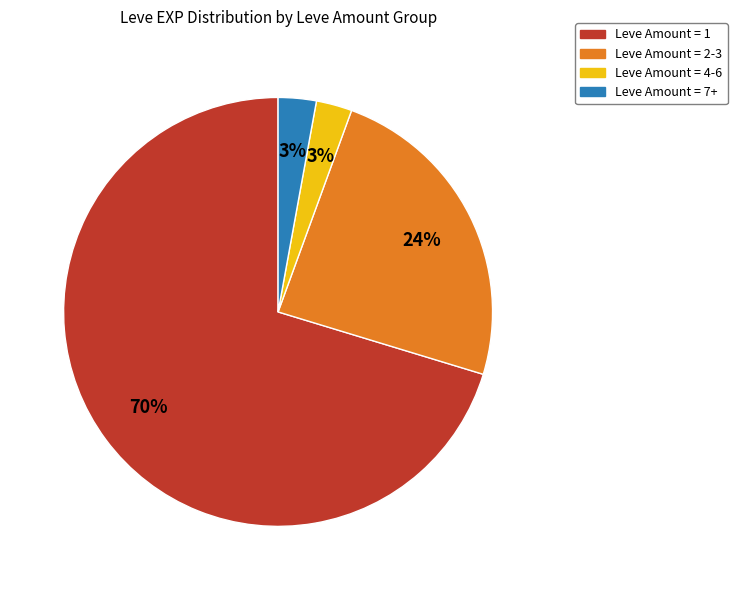

To the nearest percent, what is the average slice percentage?

25%